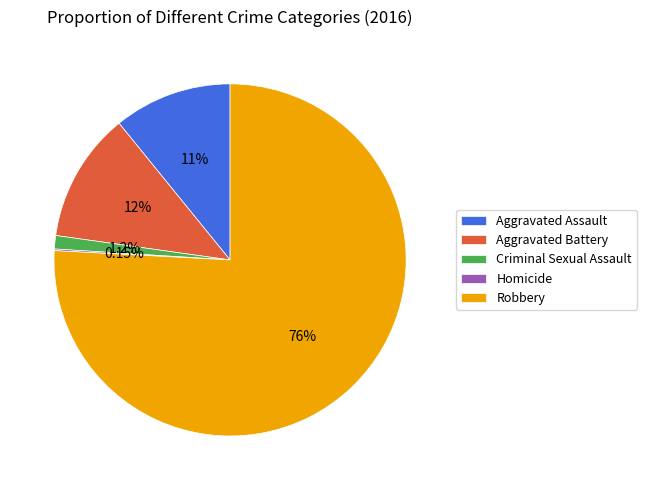

Is it true that Criminal Sexual Assault is 1% of the pie?

True